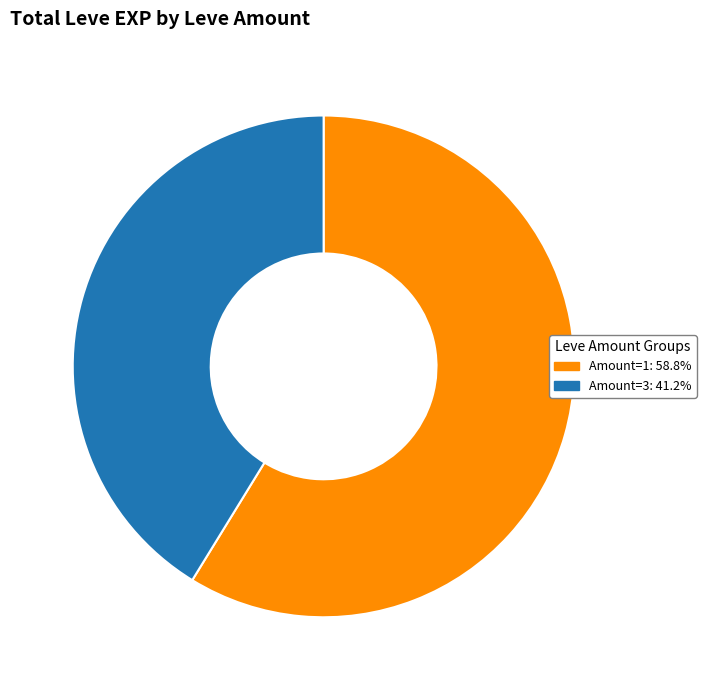

Does any single category account for the majority?

Yes